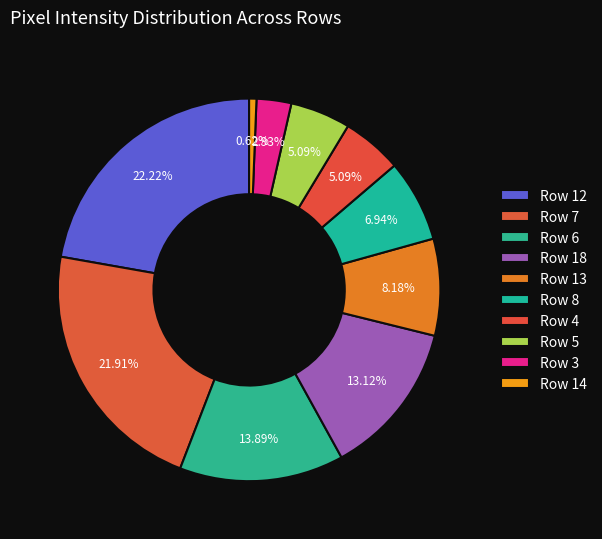

What is the largest slice in the pie chart?

Row 12